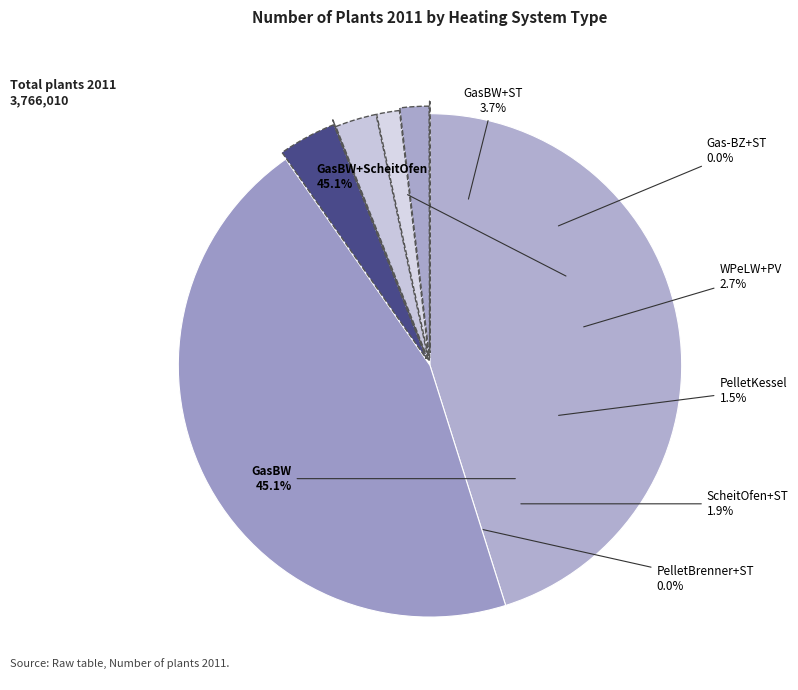

To the nearest percent, what portion does GasBW+ST represent?

4%